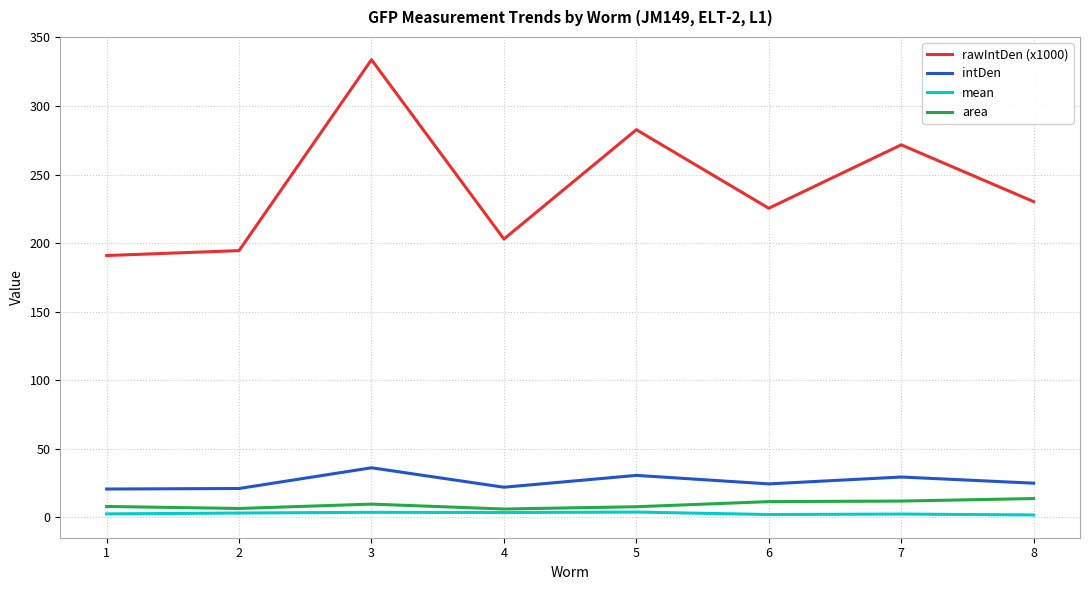

Which series has the largest total across all categories?

rawIntDen (x1000)